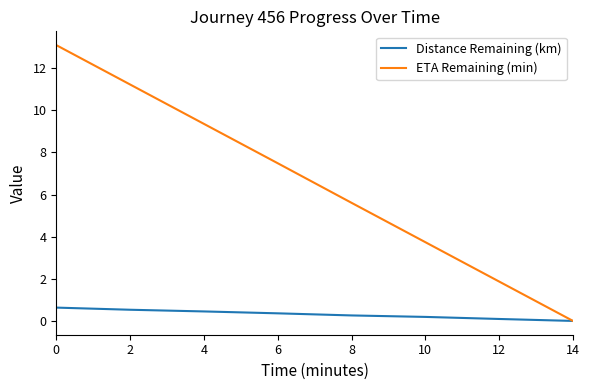

The Distance Remaining (km) series shows 0.4 at 6. True or false?

True